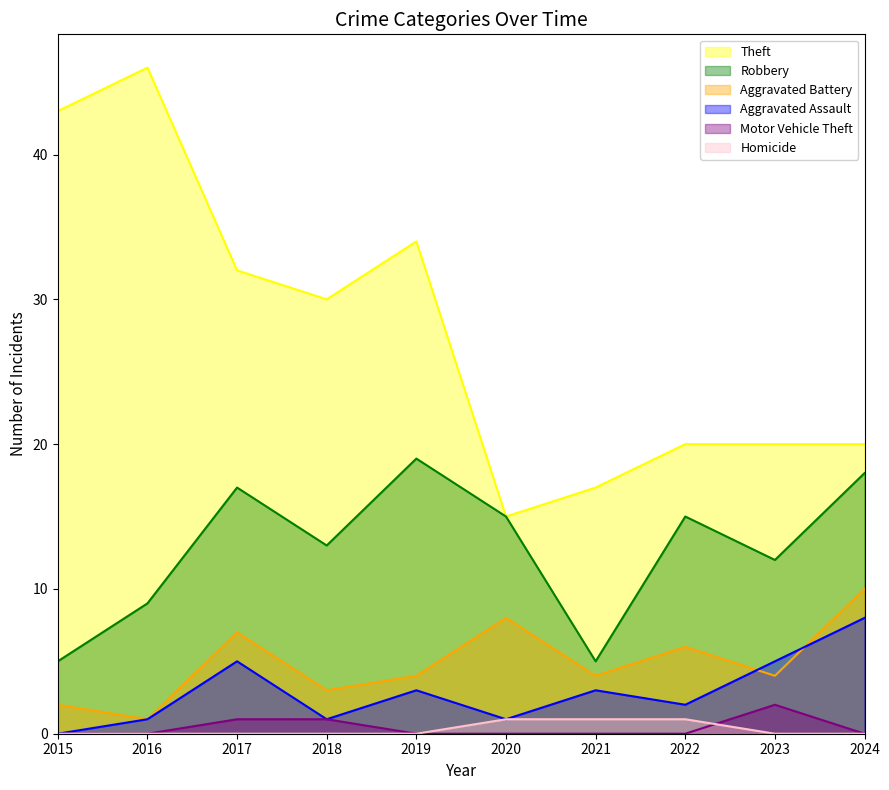

Which has a higher value, 2024 or 2020?

2024